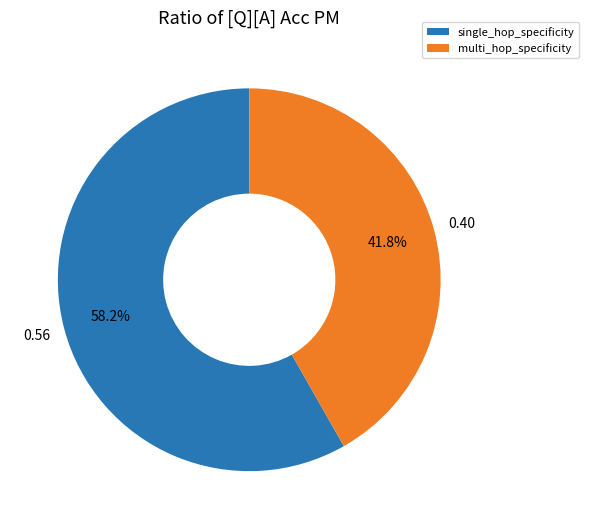

Which has a higher value, single_hop_specificity or multi_hop_specificity?

single_hop_specificity